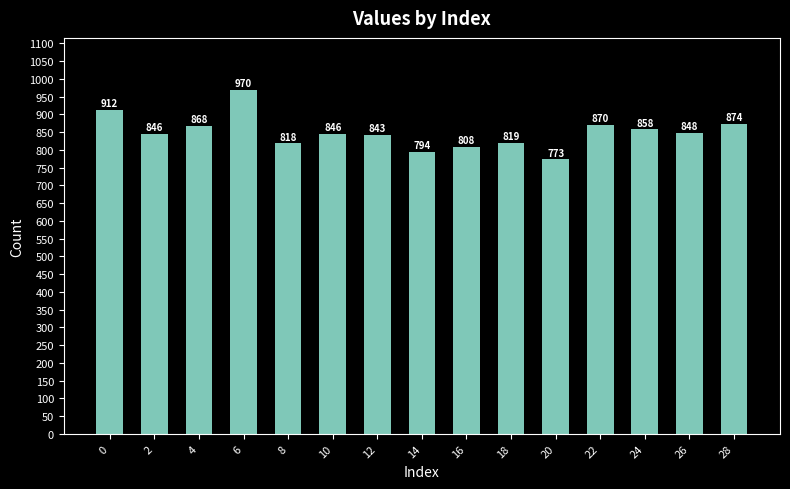

What is the value of the 2nd bar from the left?

846